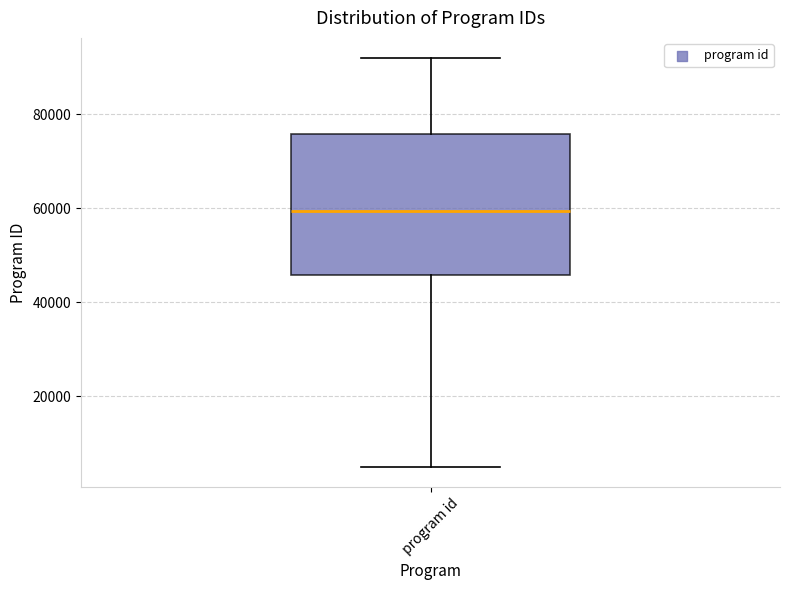

Transcribe this box plot: give where the median line is, the range the box spans, and where the two whiskers end, as read against the y-axis. The values are not printed on the chart, so give them approximately, as read against the axis.

median 60000, box 46000 to 76000, whiskers 6000 to 92000